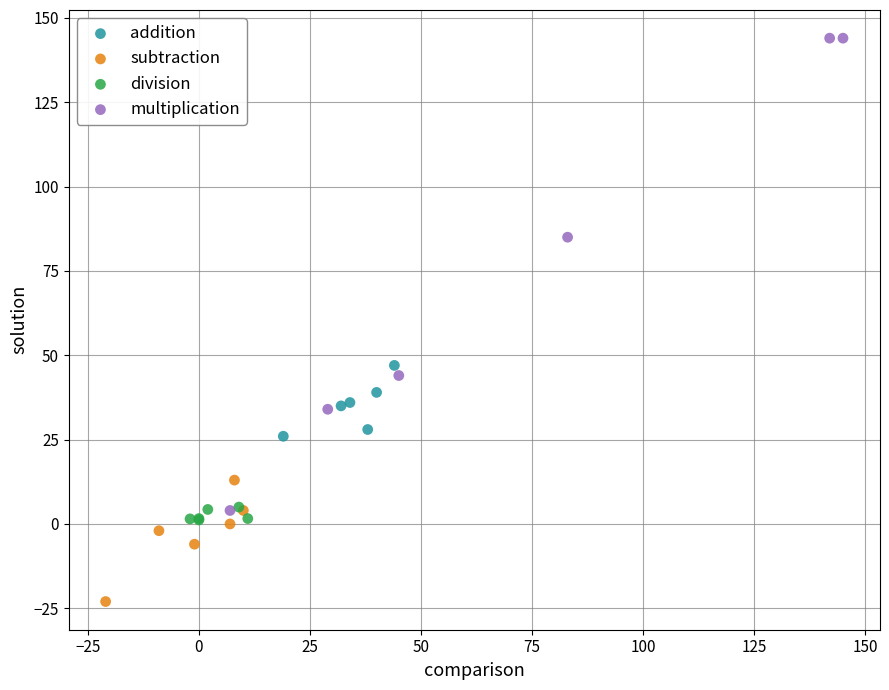

Which series has the largest Y range (max minus min)?

multiplication